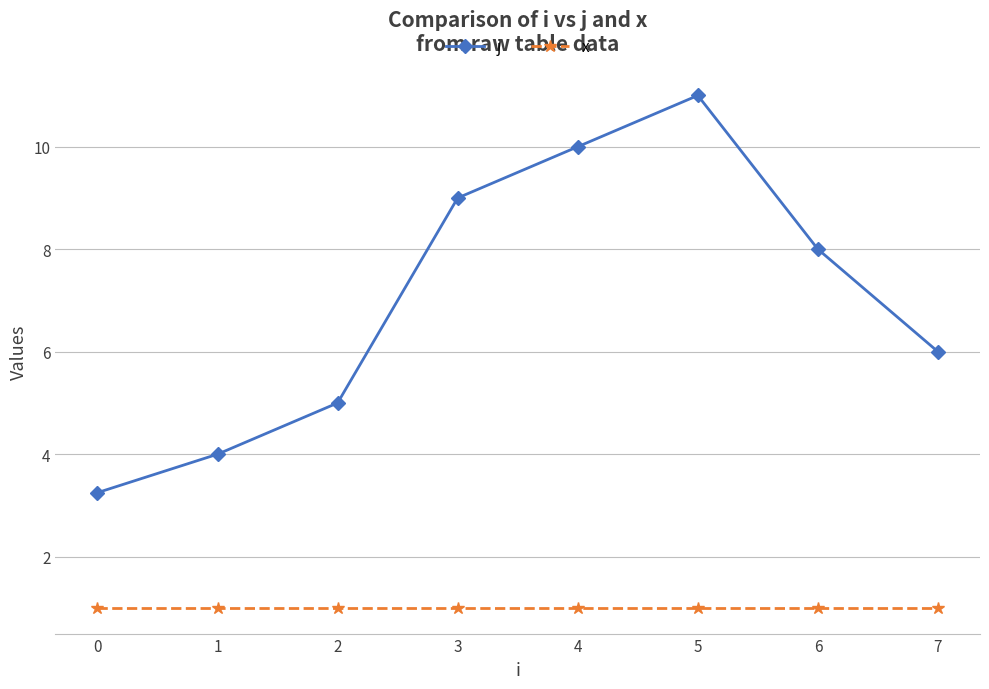

The j series shows 5.0 at 2. True or false?

True